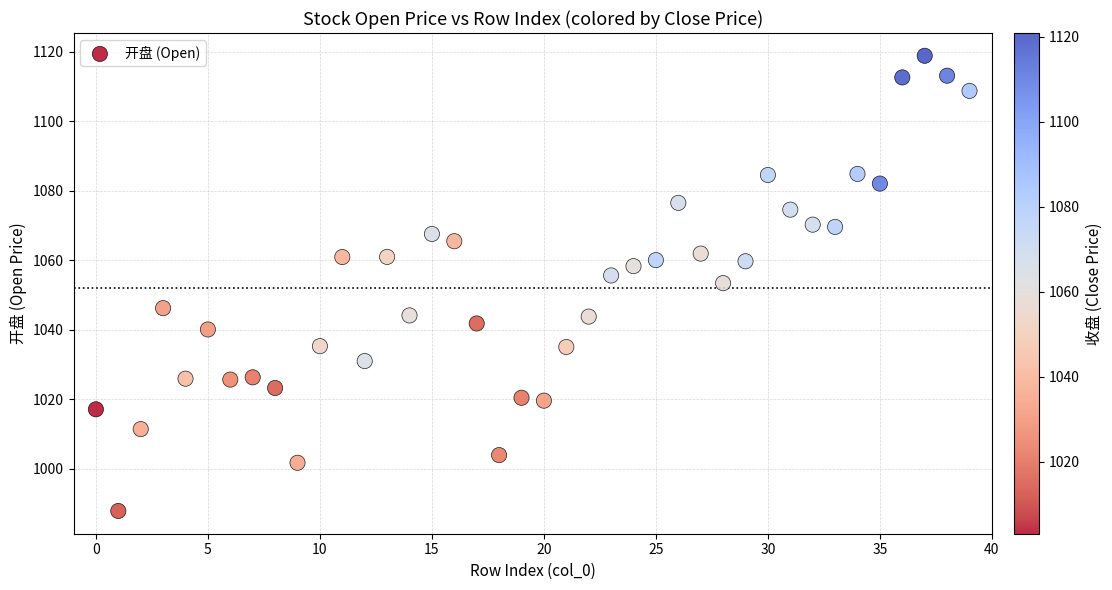

What is the range of Y values (max minus min)?

130.9